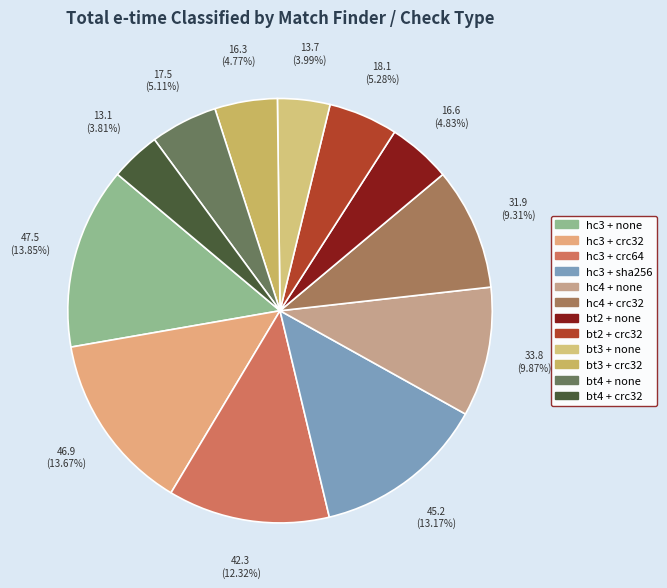

How many segments does this pie chart have?

12